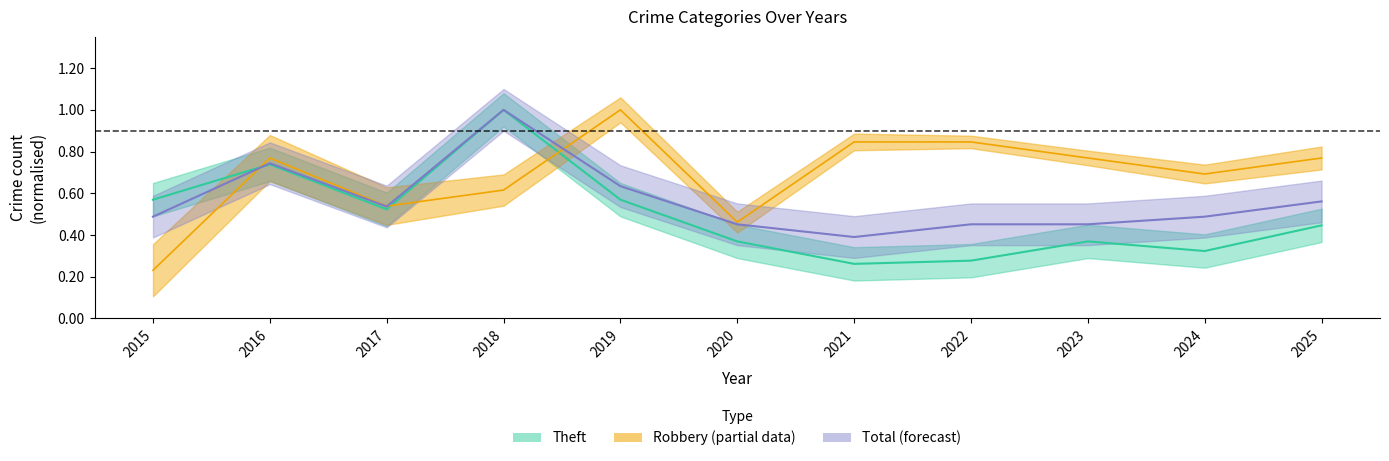

Which series changed the most between 2019 and 2022?

Theft